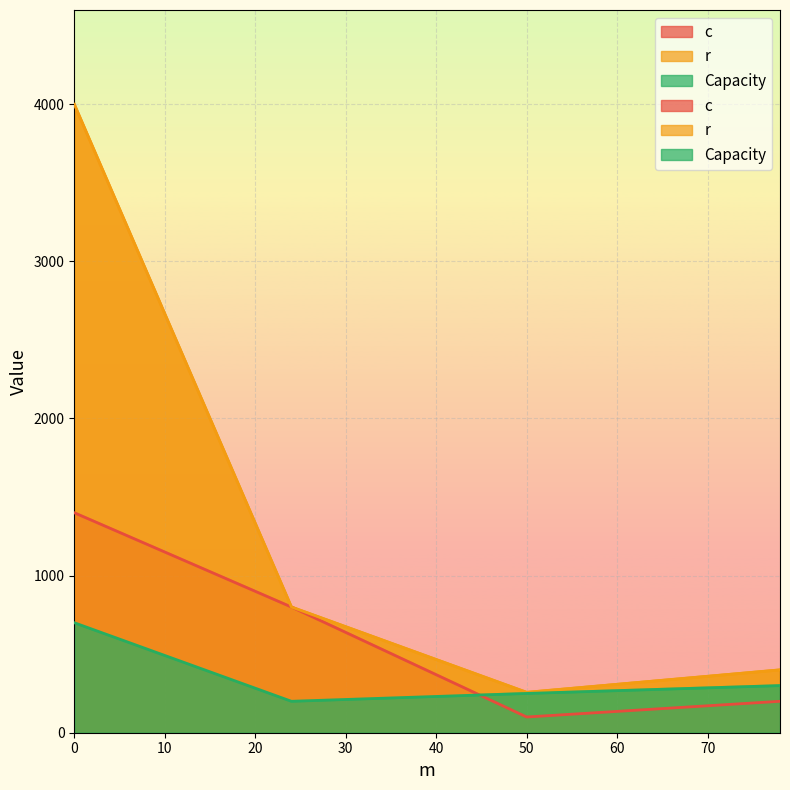

Count the number of data series in this chart.

3